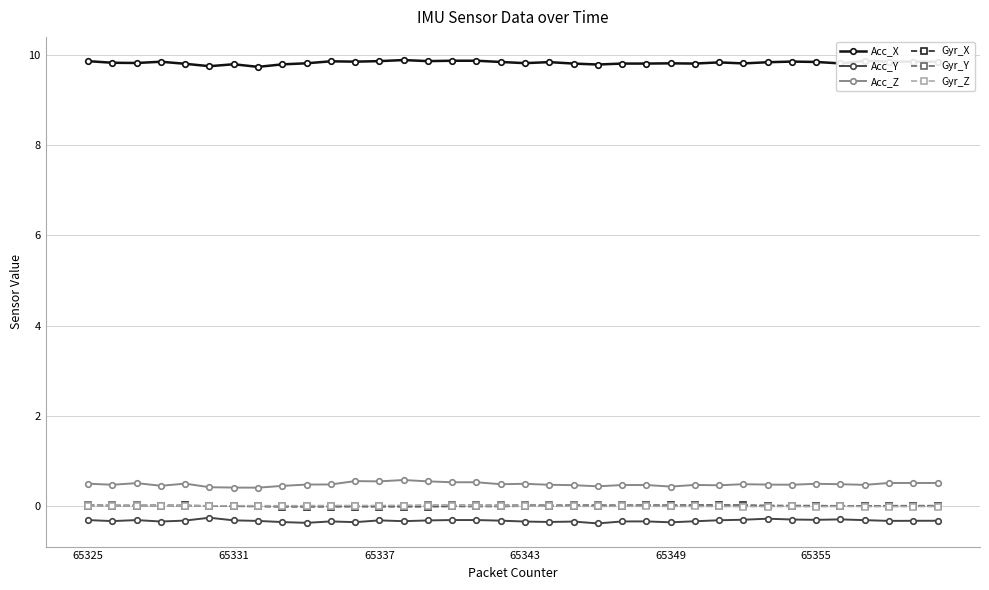

Count the Acc_X values in the range 9 to 10.

36